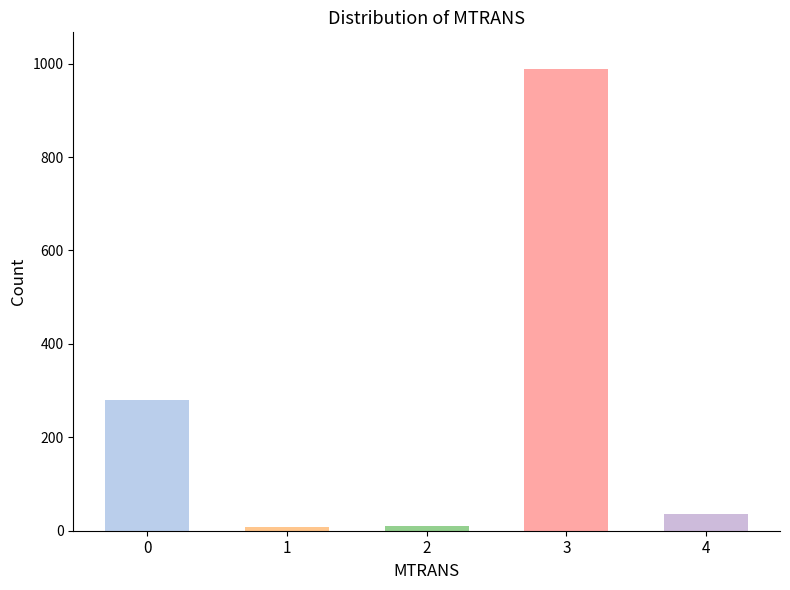

What is the sum of the values at 2 and 0?

290